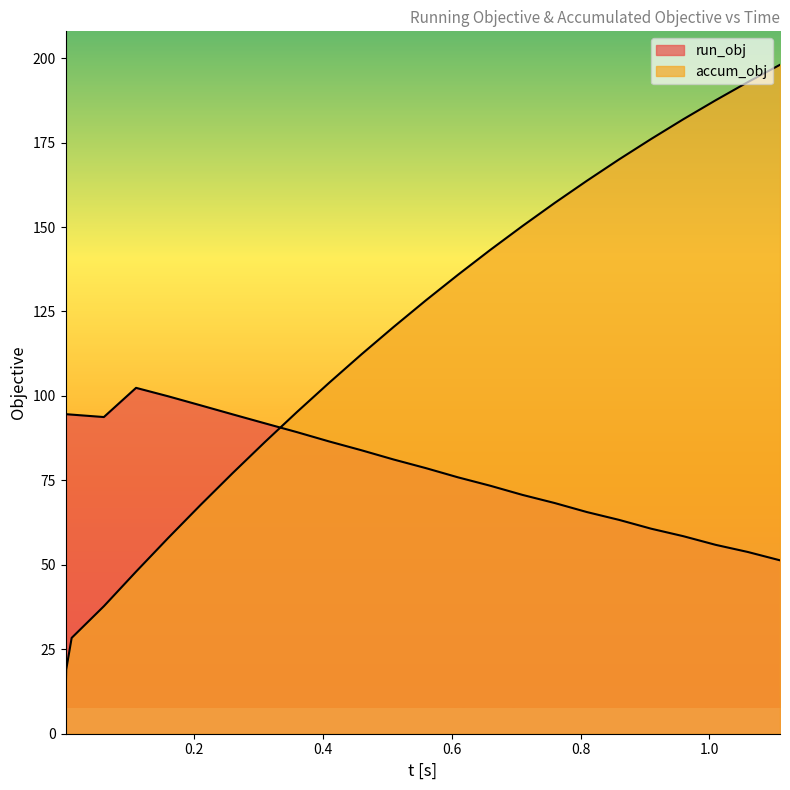

At 0.2096250252783512, list the series in order from largest to smallest.

run_obj, accum_obj